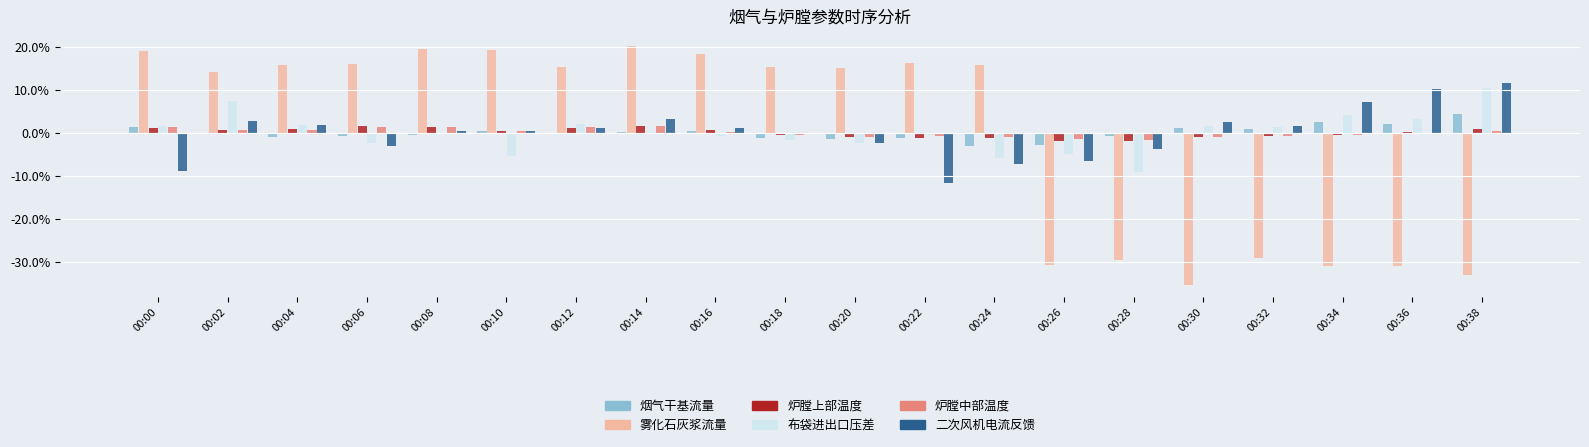

What is the maximum value shown in the chart?

20.2